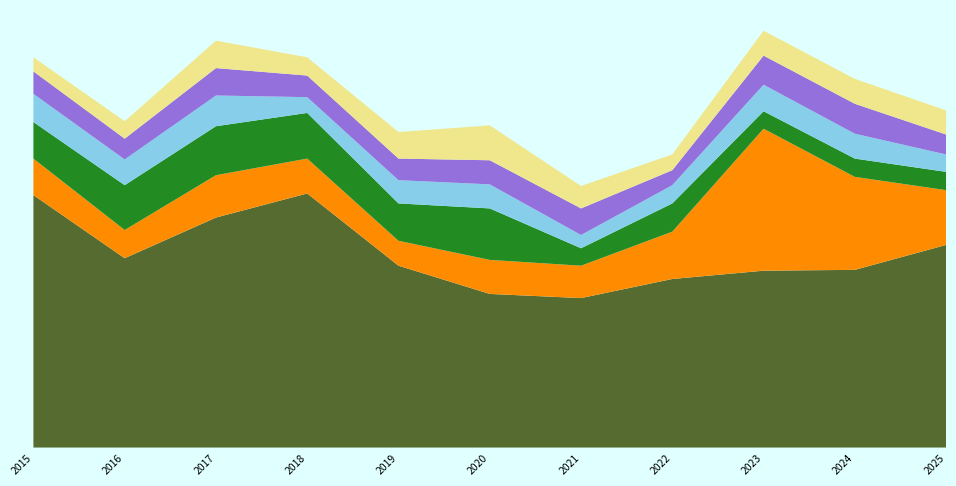

Reading left to right, list all the values displayed in this chart.

Theft: 304	228	277	306	219	185	180	203	213	214	244
Motor Vehicle Theft: 44	34	51	42	30	41	39	57	171	112	66
Burglary: 44	54	59	55	45	62	21	34	21	22	22
Robbery: 34	31	37	19	28	29	16	22	32	30	21
Aggravated Assault: 27	25	33	26	26	29	32	18	35	36	24
Aggravated Battery: 17	21	33	22	32	42	27	19	30	30	29